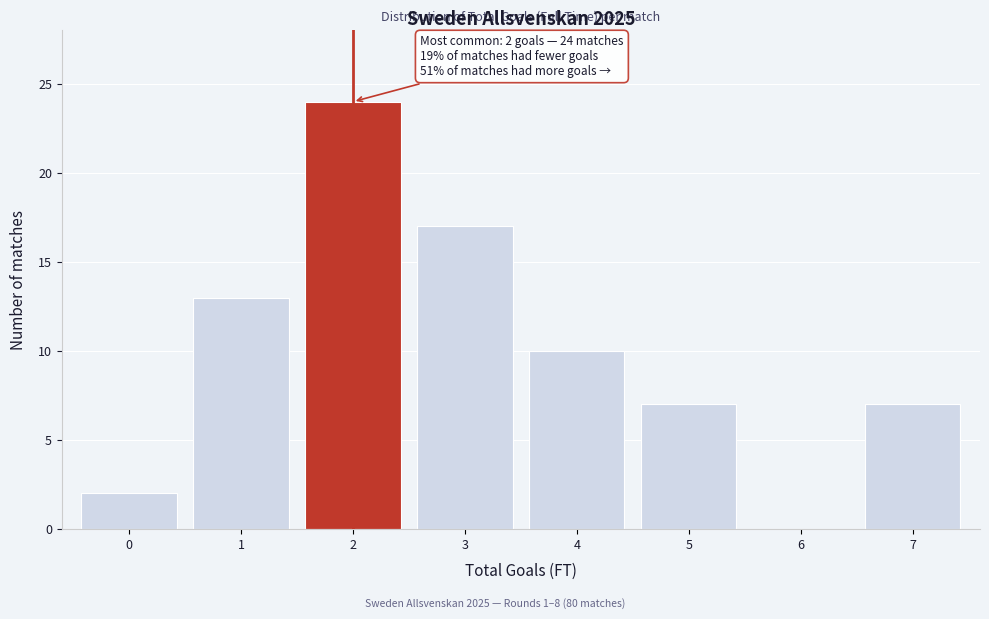

Which range on the x-axis has the tallest bar?

1.5 to 2.5